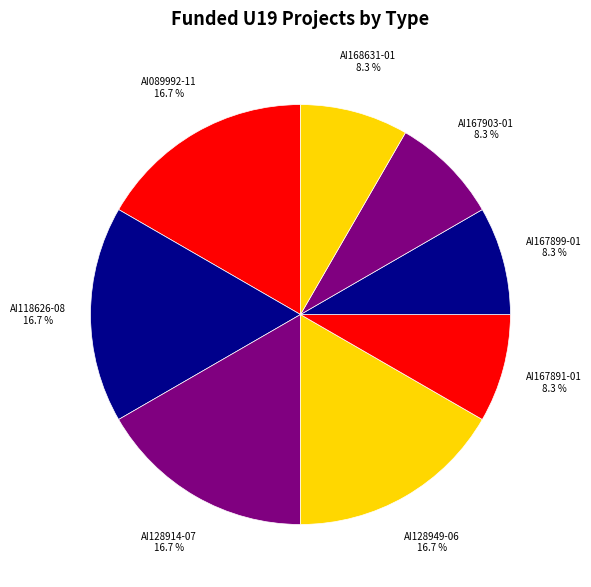

Which has a higher value, AI128949-06 or AI168631-01?

AI128949-06